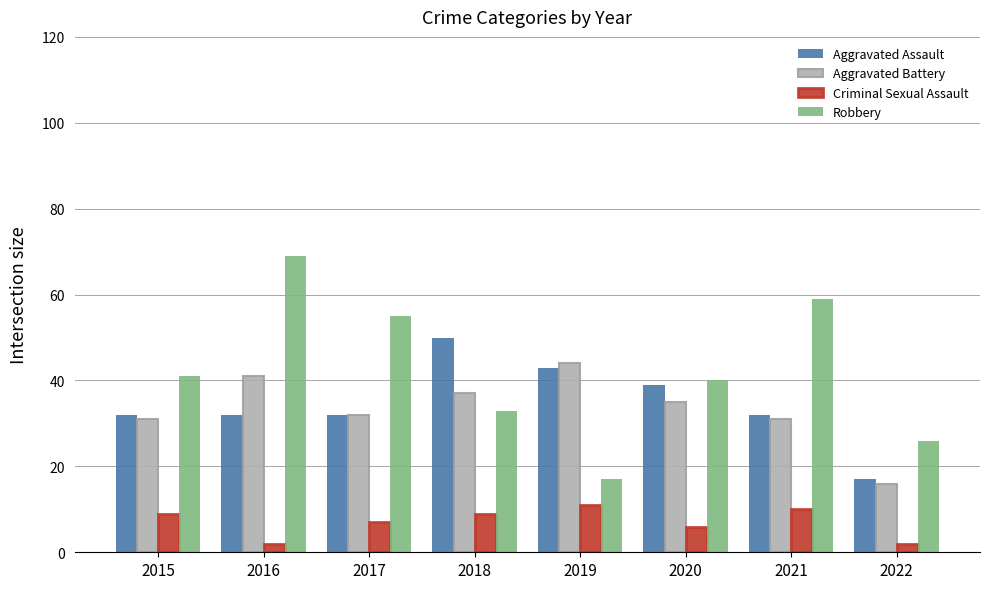

What are all the series names shown in the legend?

Aggravated Assault, Aggravated Battery, Criminal Sexual Assault, Robbery